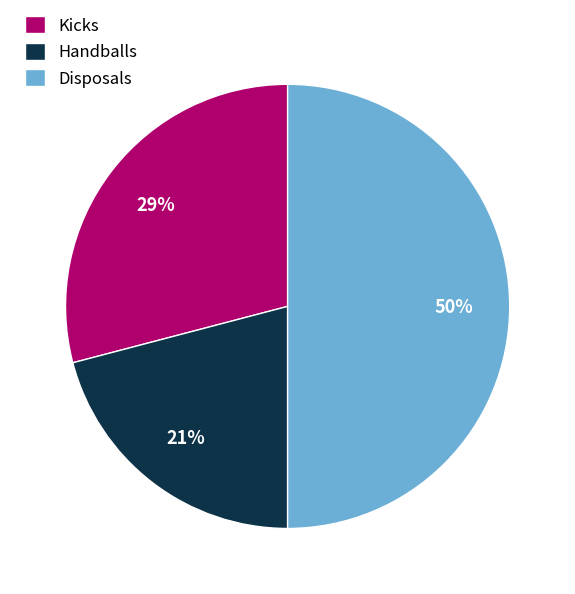

What is the largest slice in the pie chart?

Disposals